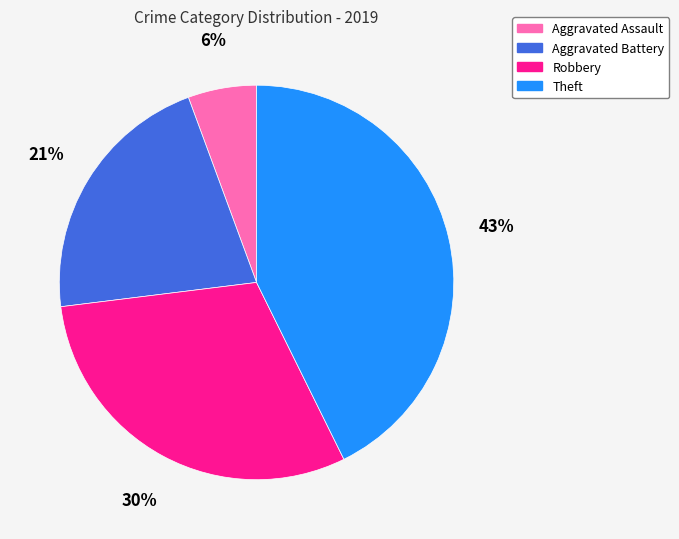

Between Theft and Aggravated Battery, which is larger?

Theft